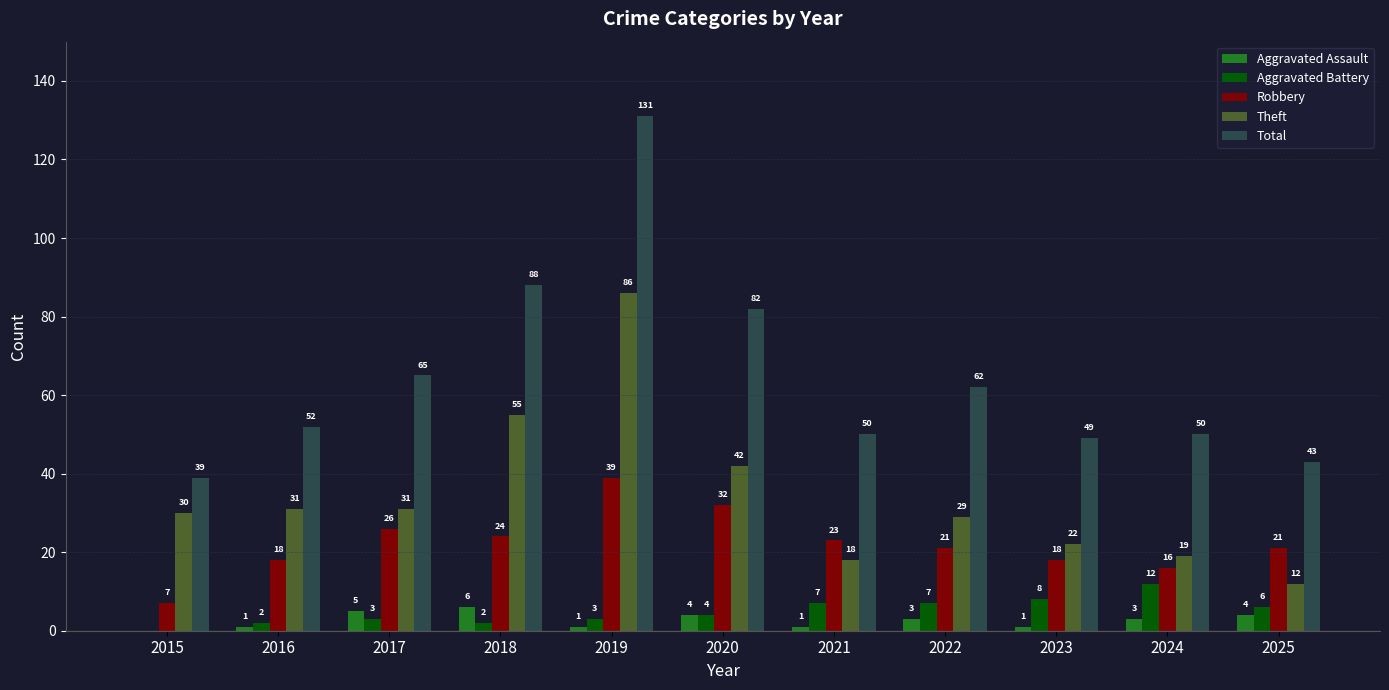

How many groups of bars are there?

11